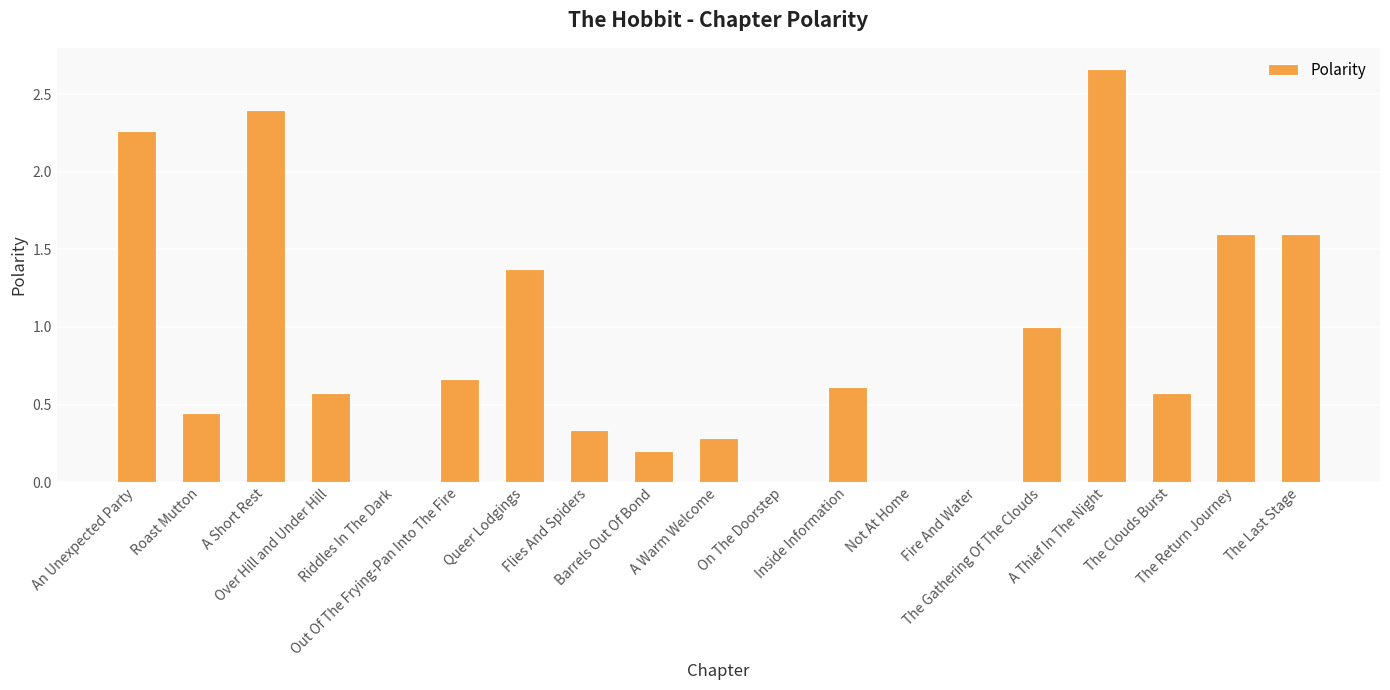

What is the change in value from A Short Rest to Not At Home?

-2.4